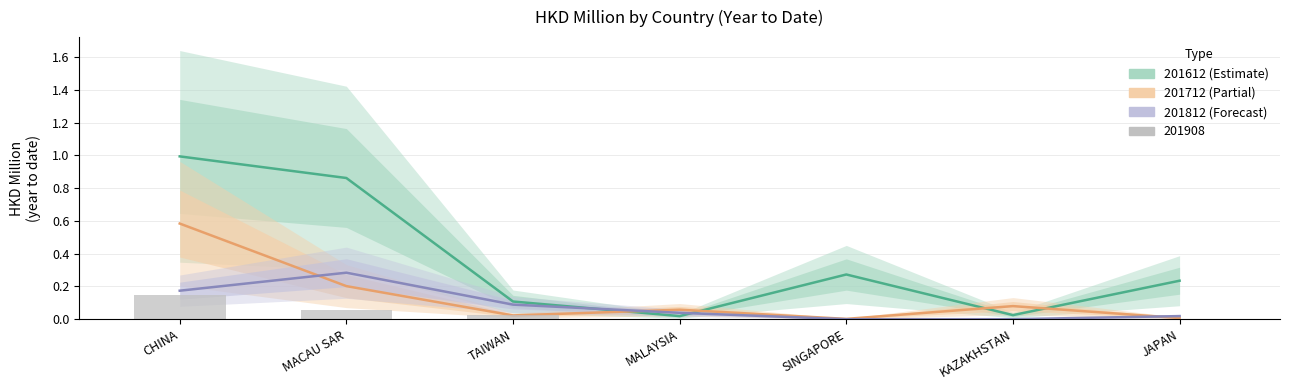

What is the difference between the 201812 values at TAIWAN and JAPAN?

0.1